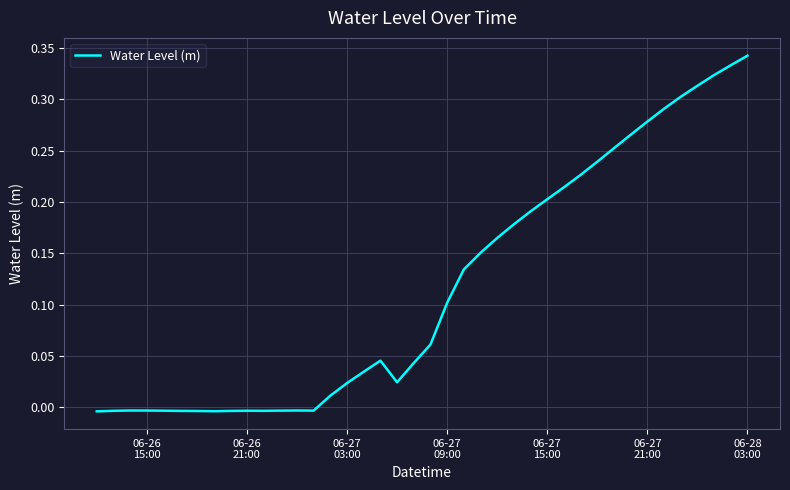

How many positive values are there?

26